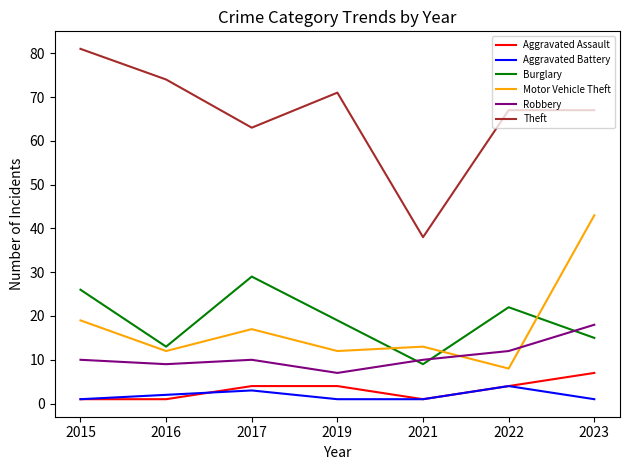

Reading right to left, extract all data points from this chart.

Aggravated Assault: 7	4	1	4	4	1	1
Aggravated Battery: 1	4	1	1	3	2	1
Burglary: 15	22	9	19	29	13	26
Motor Vehicle Theft: 43	8	13	12	17	12	19
Robbery: 18	12	10	7	10	9	10
Theft: 67	67	38	71	63	74	81